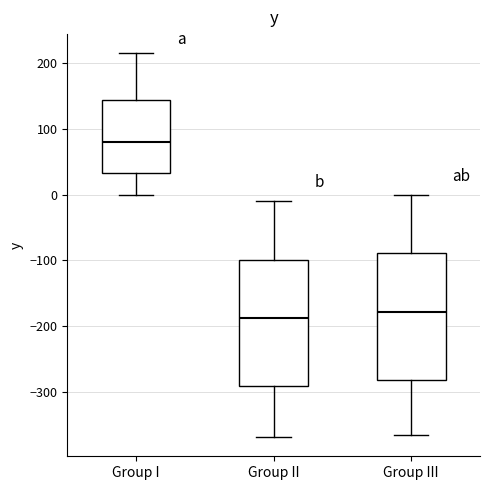

Which box's median line is the highest?

Group I